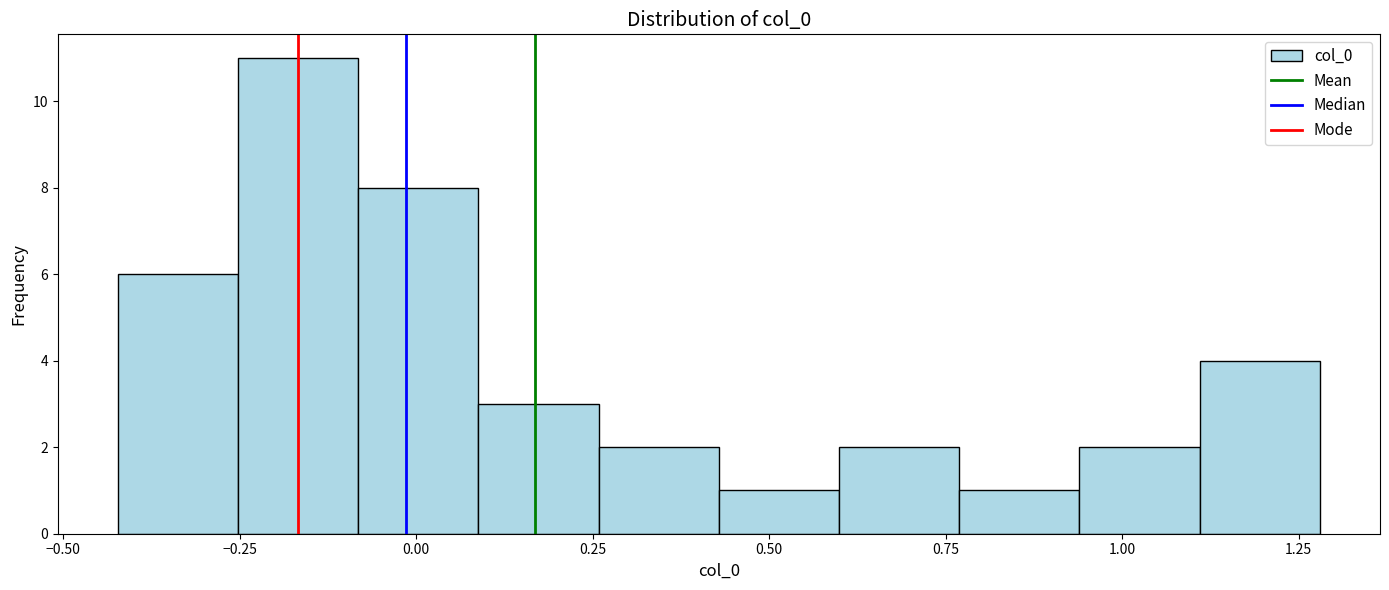

Read against the x-axis, roughly where is the centre of the tallest bar?

-0.15